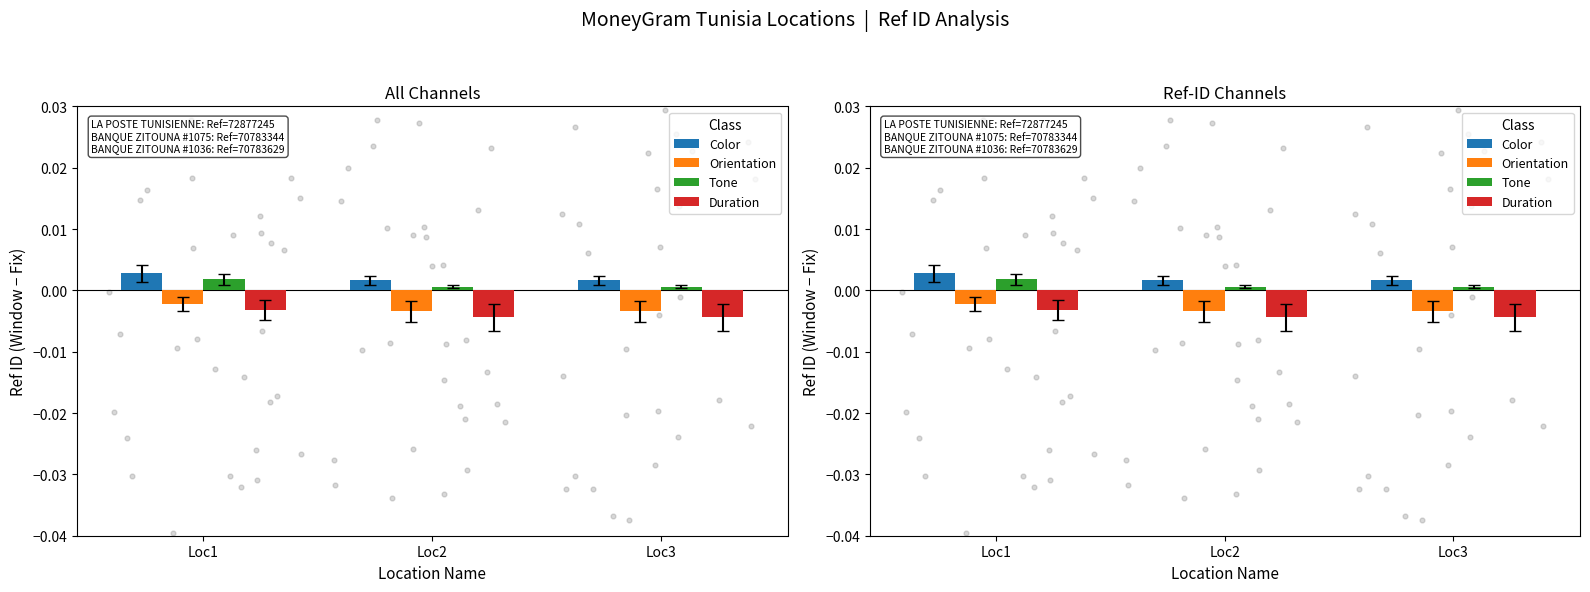

At which category is the sum across all series the highest?

Loc1